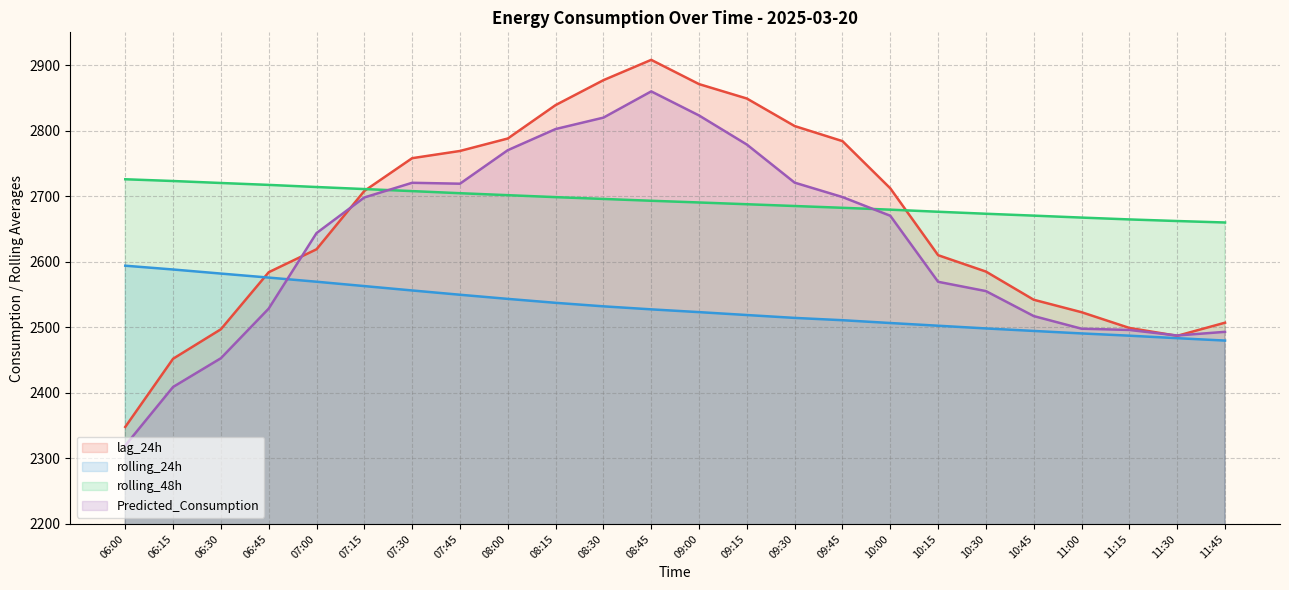

What is the difference between the maximum and second lowest values in the rolling_24h series?

110.6